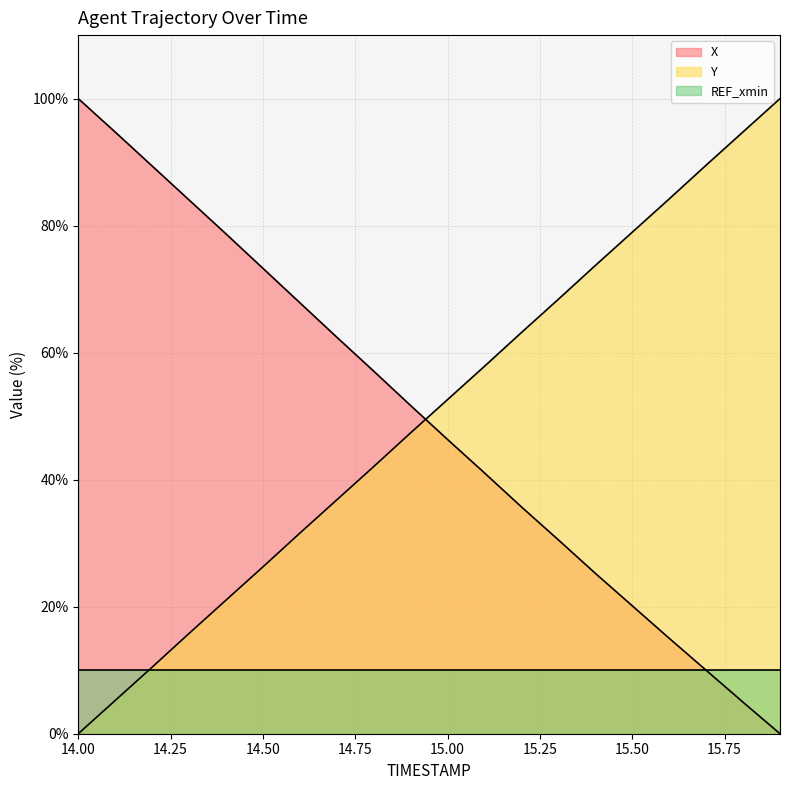

At how many categories does at least one series exceed 70?

12